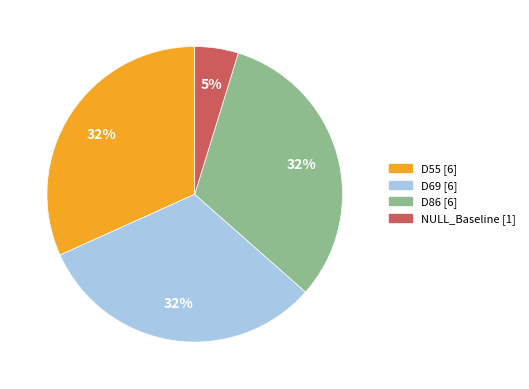

To the nearest percent, what portion does D86 [6] represent?

32%